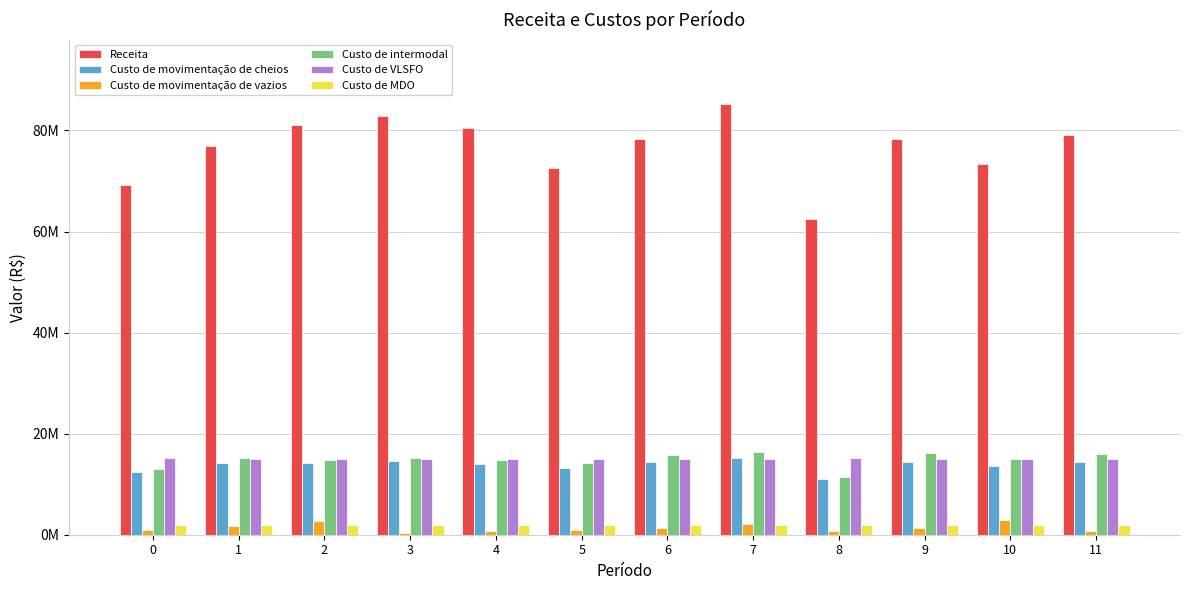

Are the bars horizontal?

No